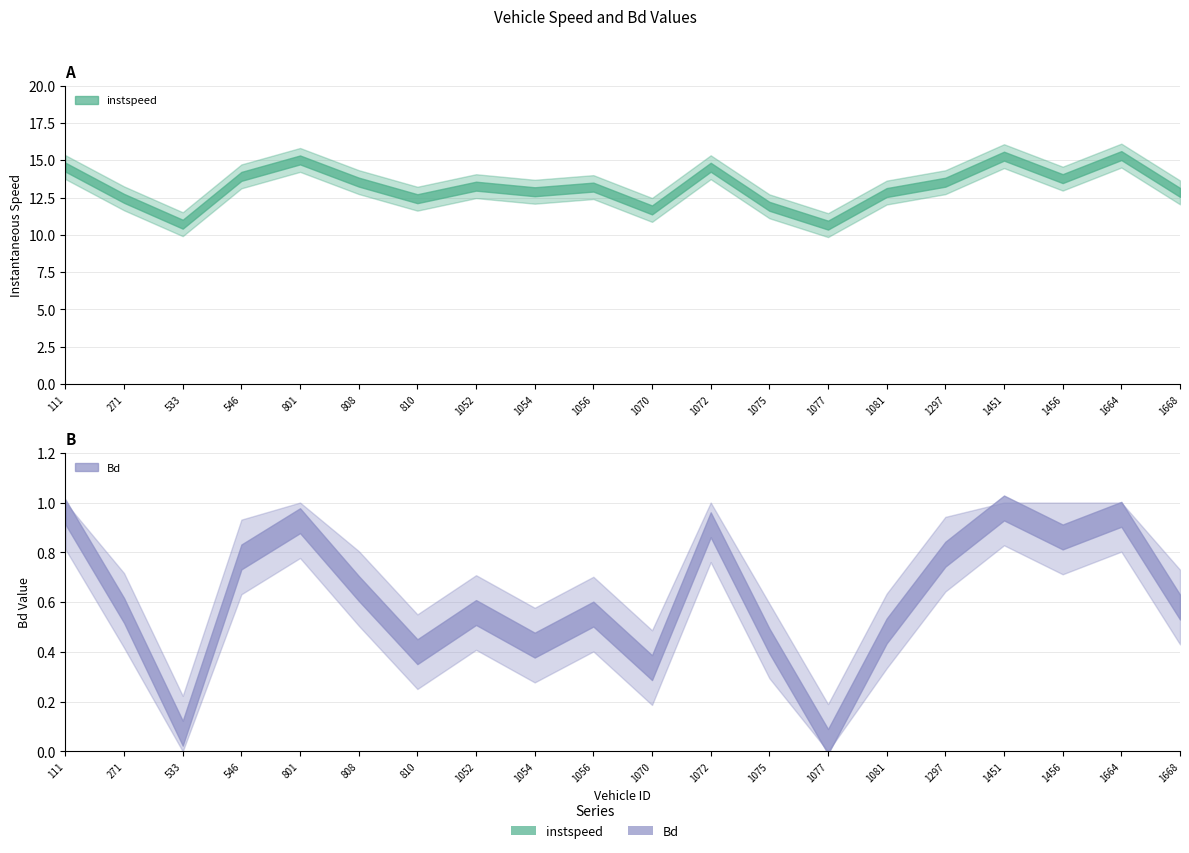

Which has a higher value, 1456 or 1054?

1456